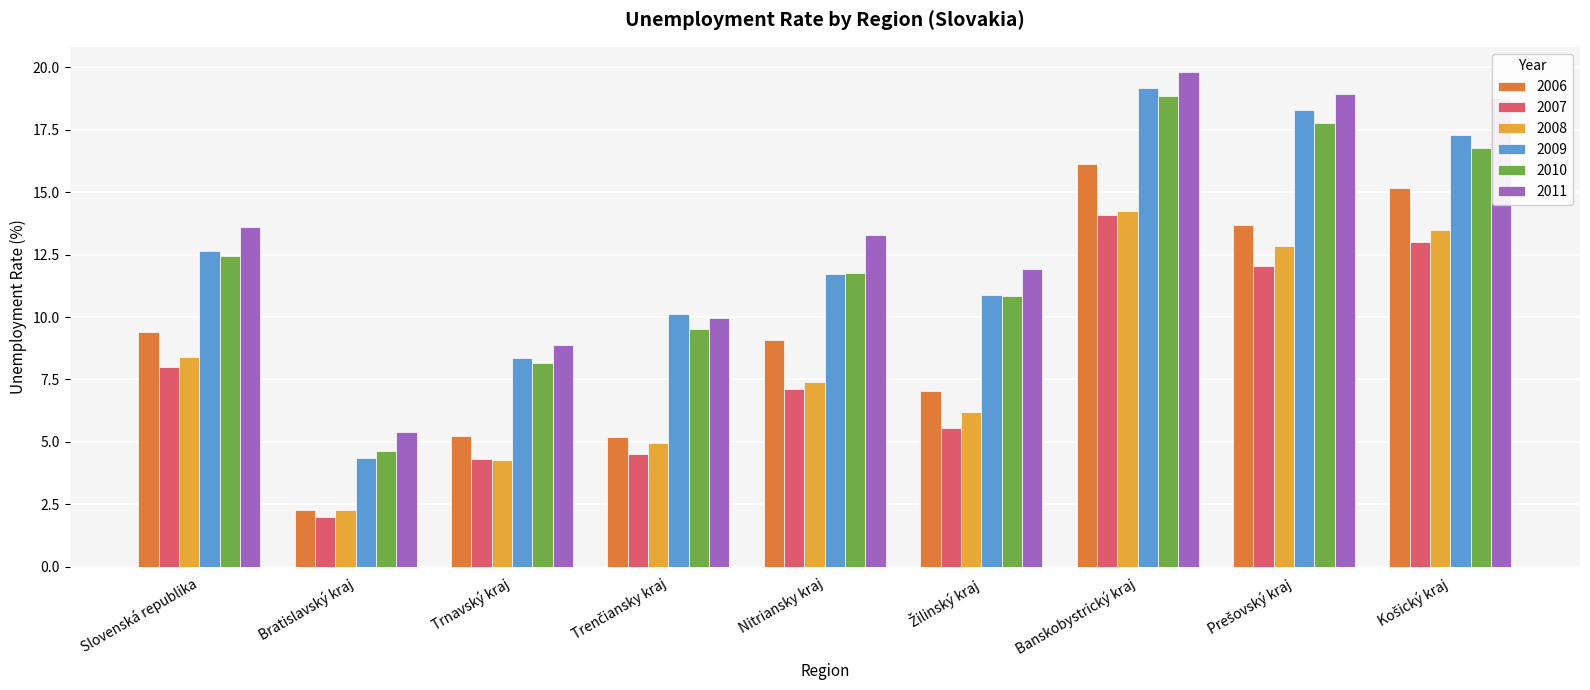

The 2011 series shows 13.3 at Nitriansky kraj. True or false?

True